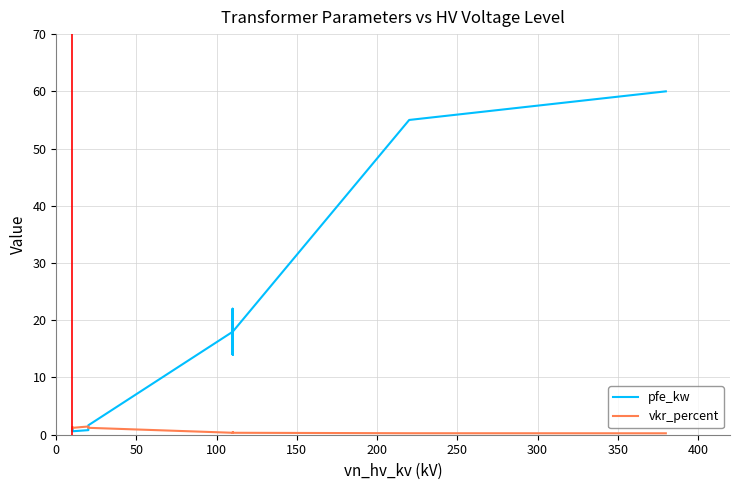

What is the difference between the second highest and second lowest values in the vkr_percent series?

1.2